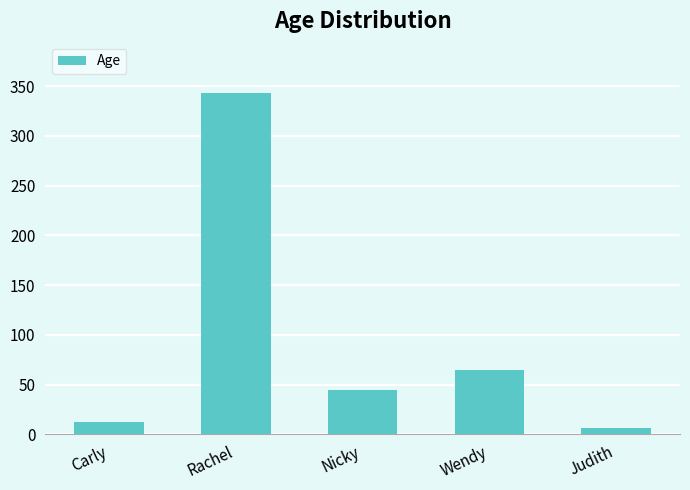

Which has a higher value, Rachel or Nicky?

Rachel